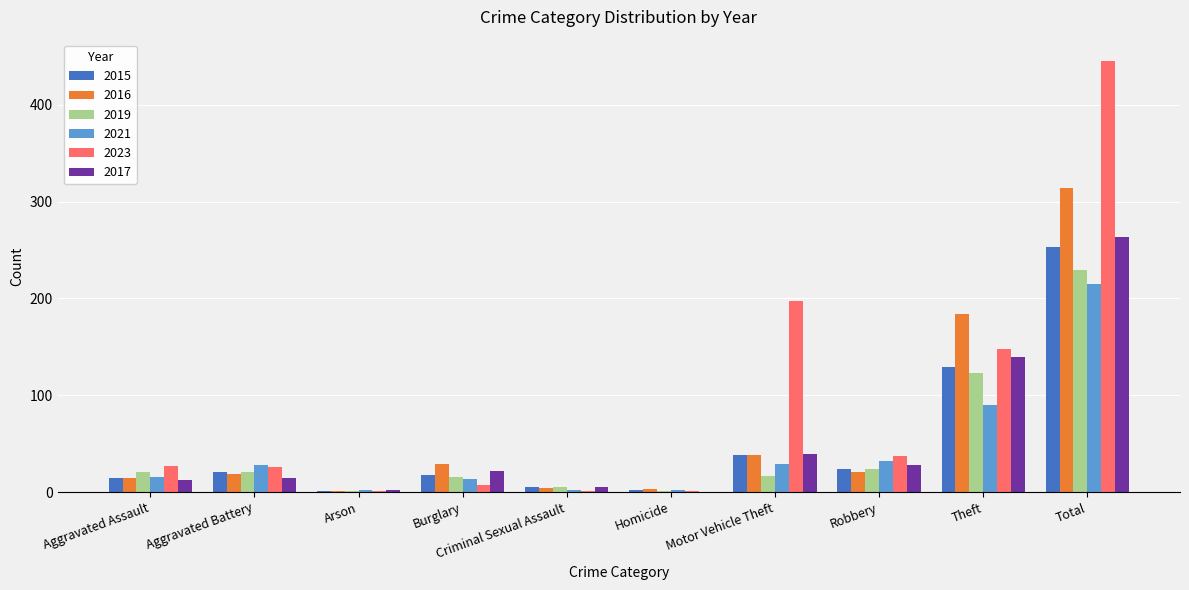

The 2021 series shows 90 at Theft. True or false?

True